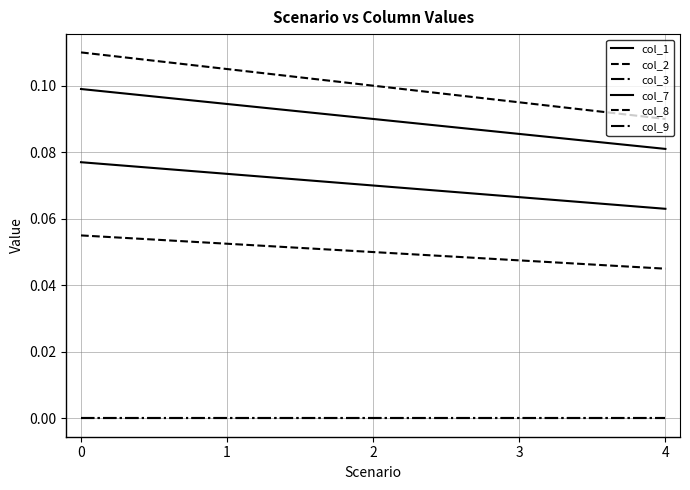

Does the chart have visible grid lines?

Yes